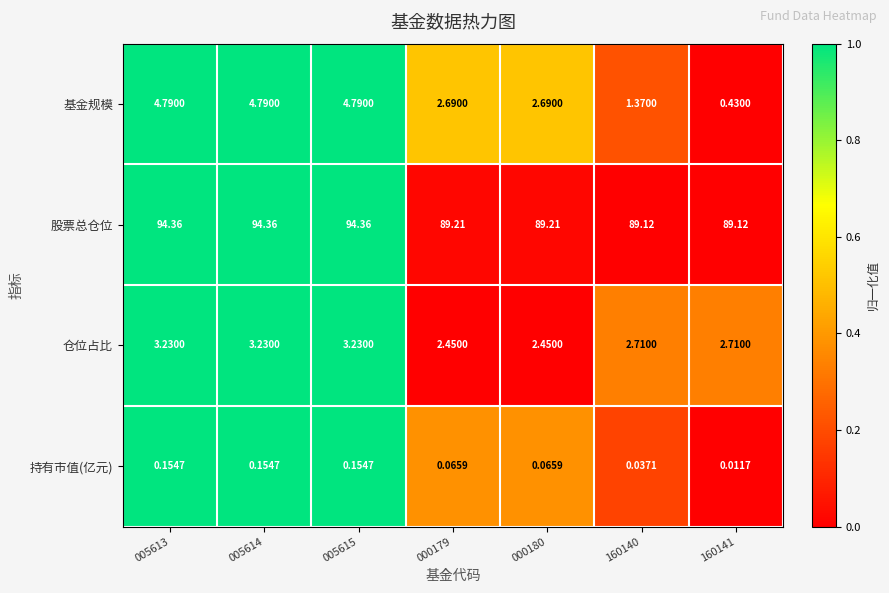

Rank the series by their maximum value, from lowest to highest.

持有市值(亿元), 仓位占比, 基金规模, 股票总仓位